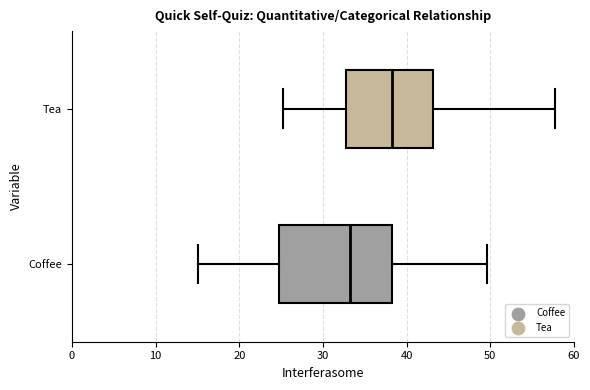

Comparing the boxes themselves (not the whiskers), which one is the widest?

Coffee